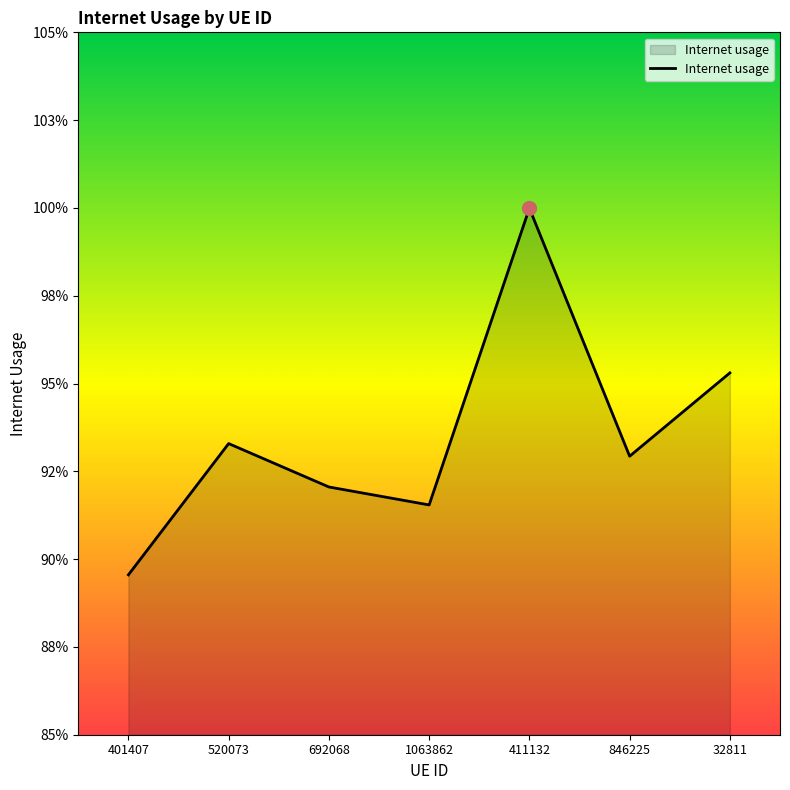

Does the chart display data point markers on the line(s)?

No